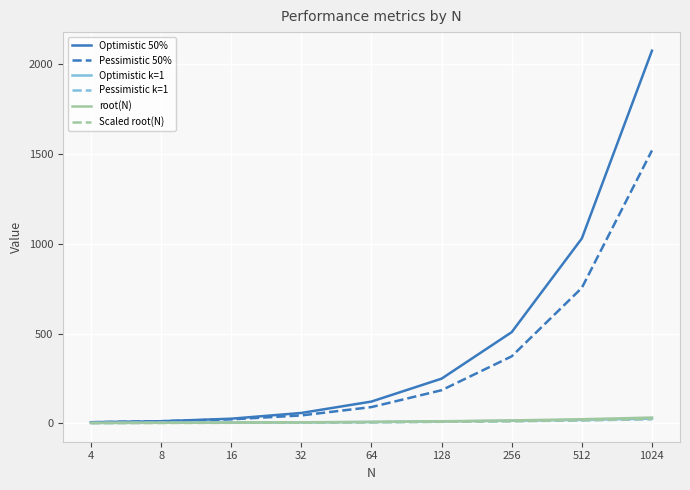

Count the number of categories in the chart.

9